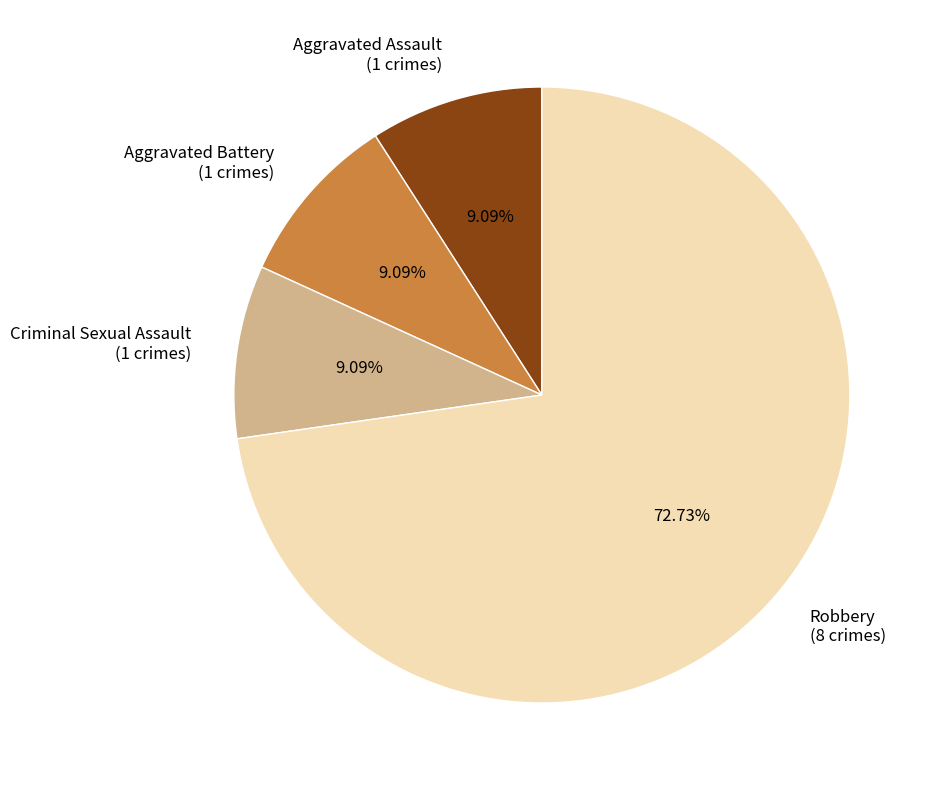

To the nearest percent, what percentage of the pie is Aggravated Assault?

9%